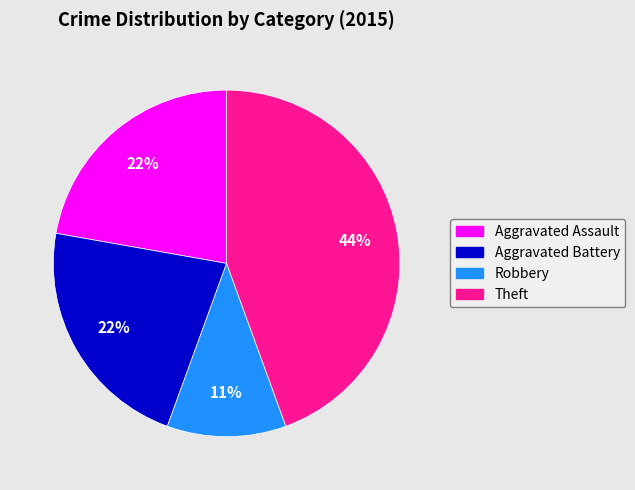

Combined, do Robbery and Theft account for over 50%?

Yes